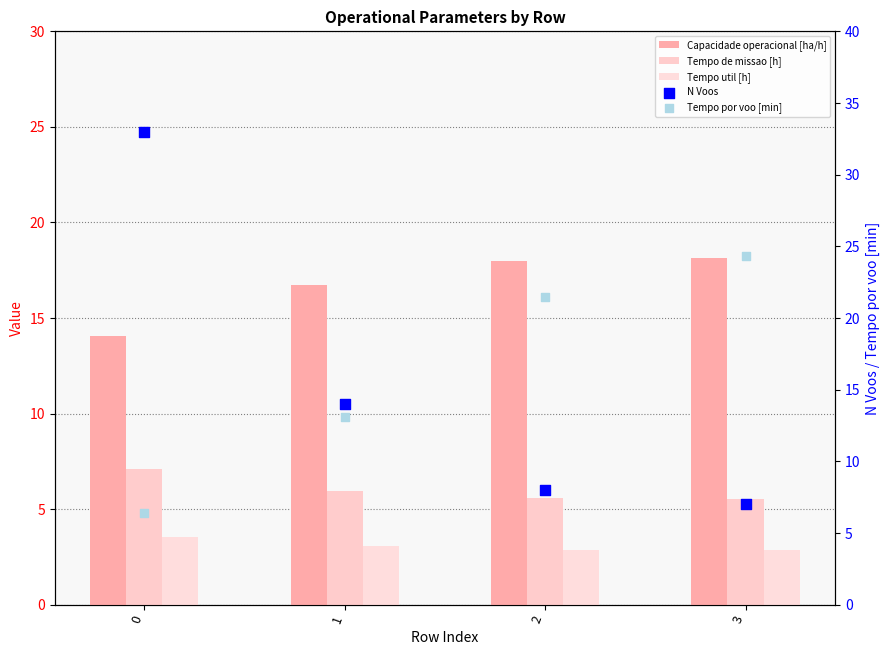

What are all the series names shown in the legend?

Capacidade operacional [ha/h], Tempo de missao [h], Tempo util [h], N Voos, Tempo por voo [min]